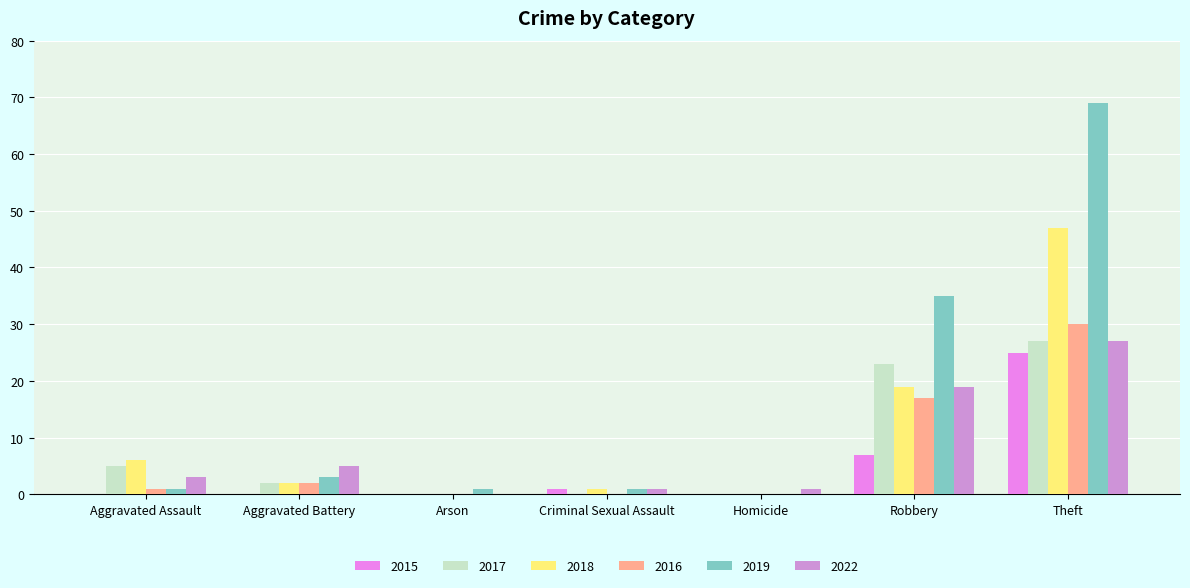

Which series has the largest range (max minus min)?

2019